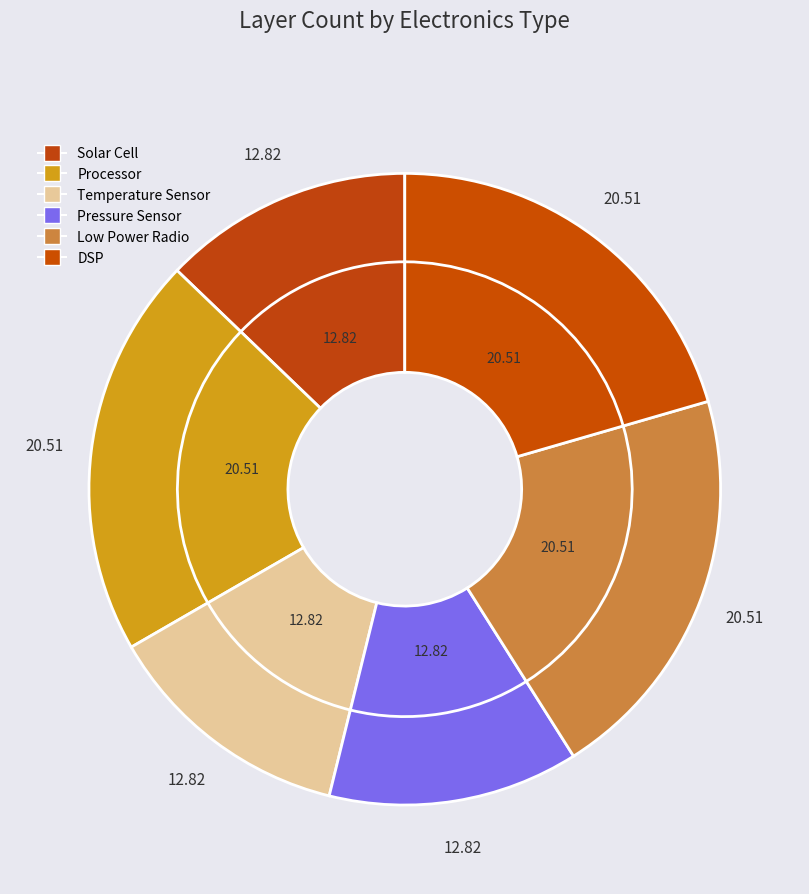

Combined, do Pressure Sensor and Low Power Radio account for over 50%?

No